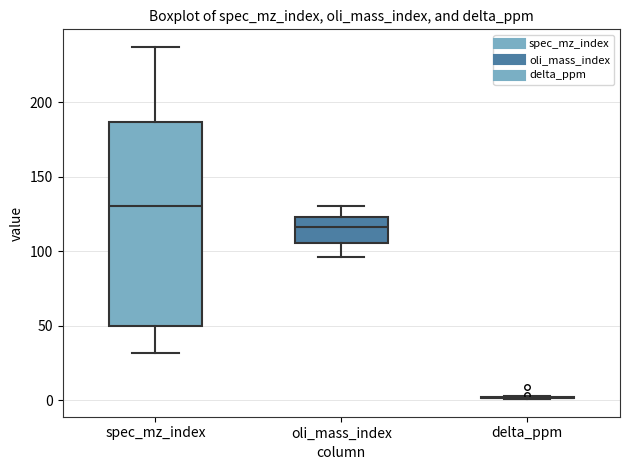

Comparing the boxes themselves (not the whiskers), which one is the tallest?

spec_mz_index